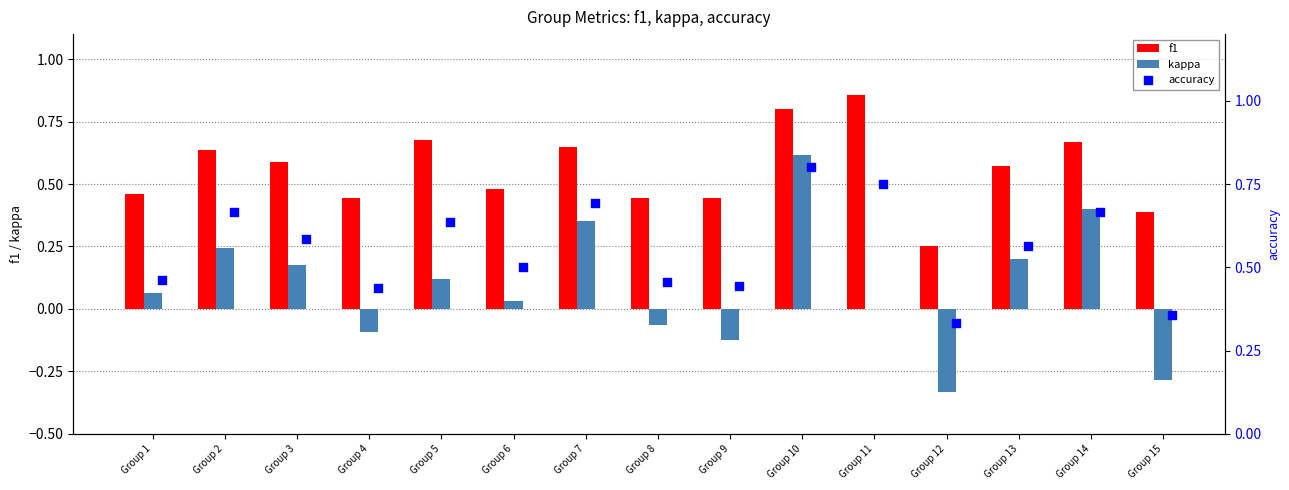

At how many categories does at least one series exceed 0?

15